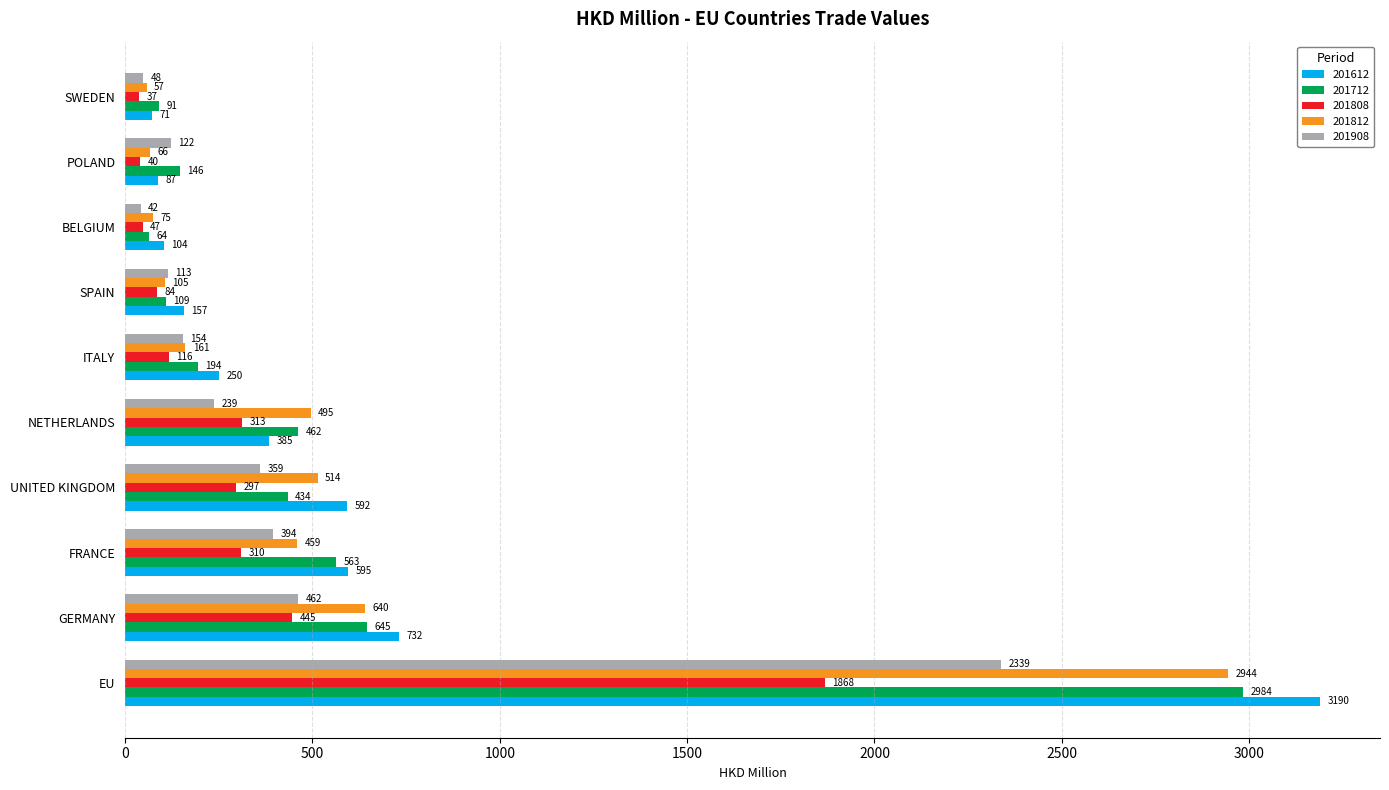

What is the sum of the 201612 values at ITALY and BELGIUM?

353.8